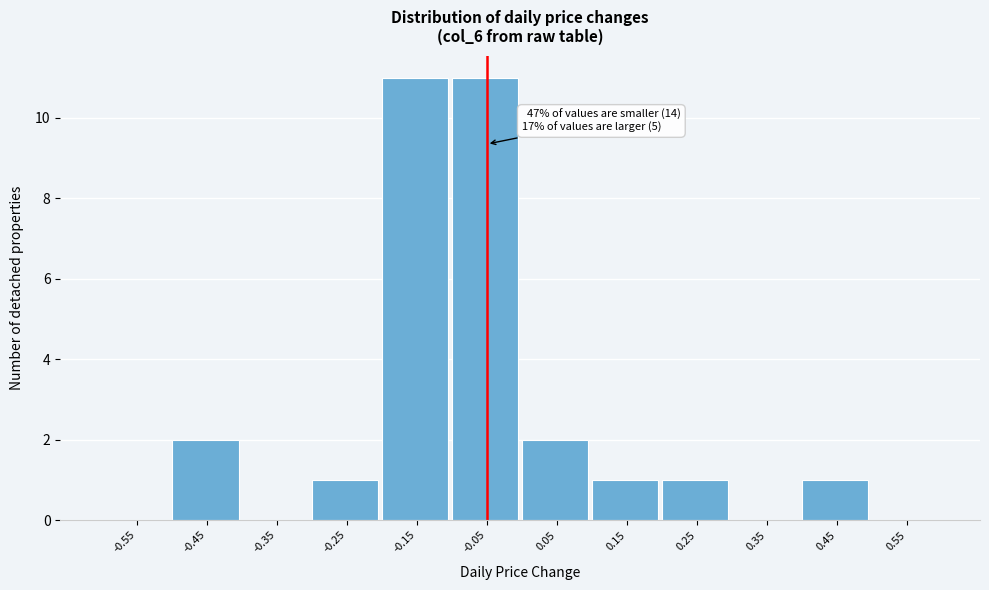

Reading left to right, extract all data points from this chart.

-0.55=0	-0.45=2	-0.35=0	-0.25=1	-0.15=11	-0.05=11	0.05=2	0.15=1	0.25=1	0.35=0	0.45=1	0.55=0